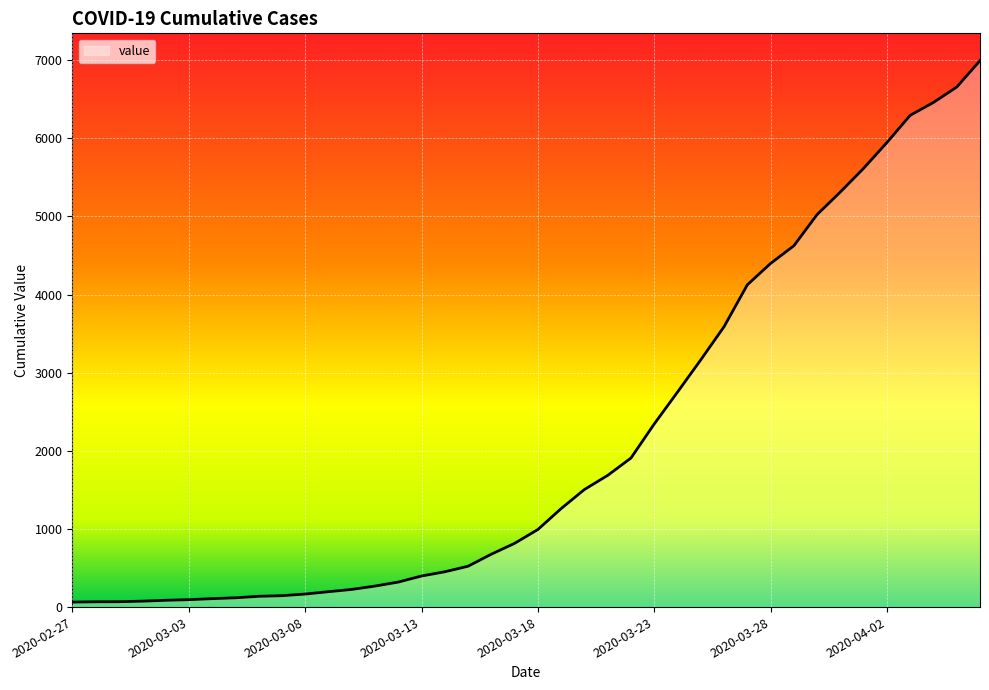

What is the difference between the second highest and second lowest values?

6589